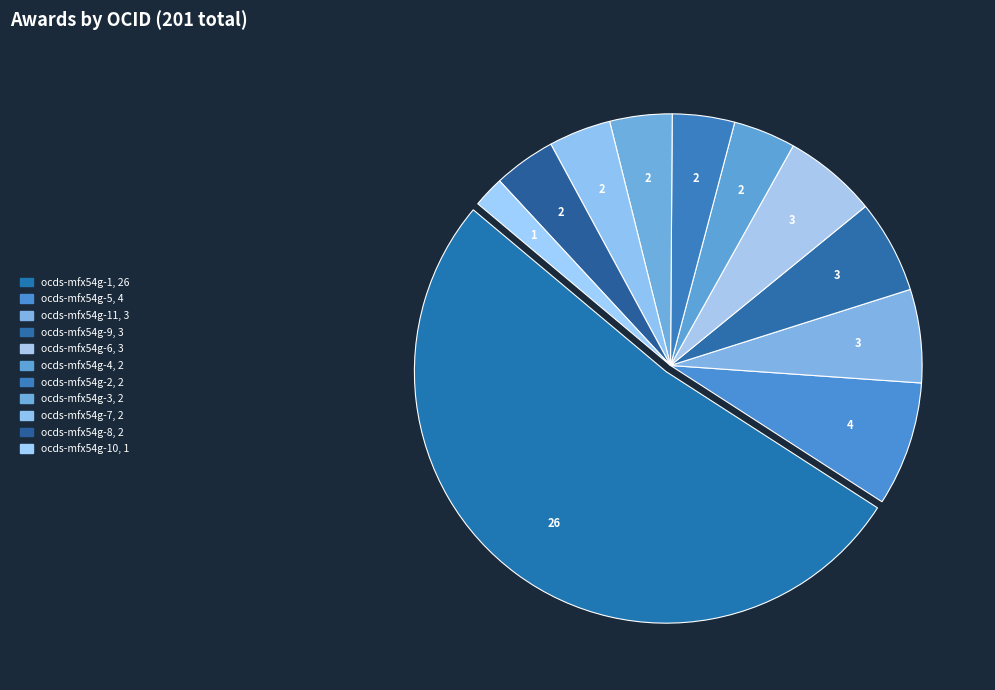

Which slice represents more than half of the pie?

ocds-mfx54g-1, 26